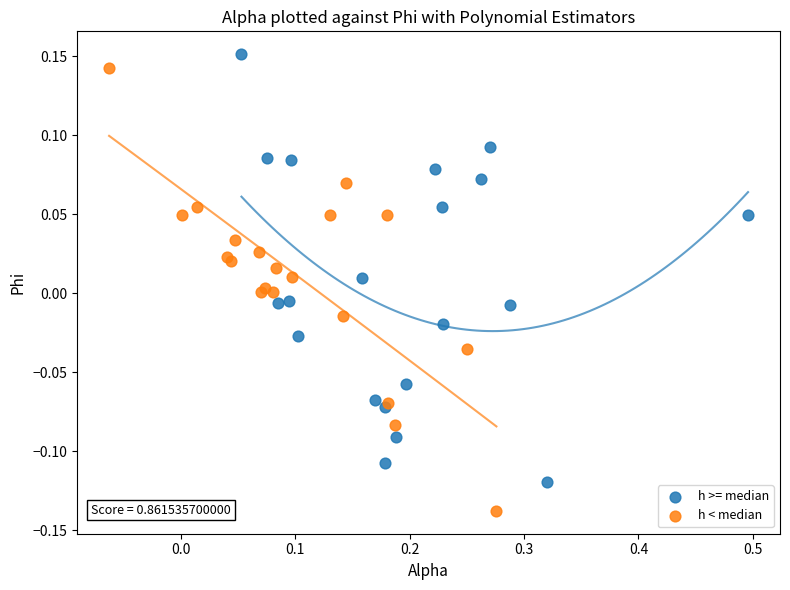

What are all the series names shown in the legend?

h >= median, h < median